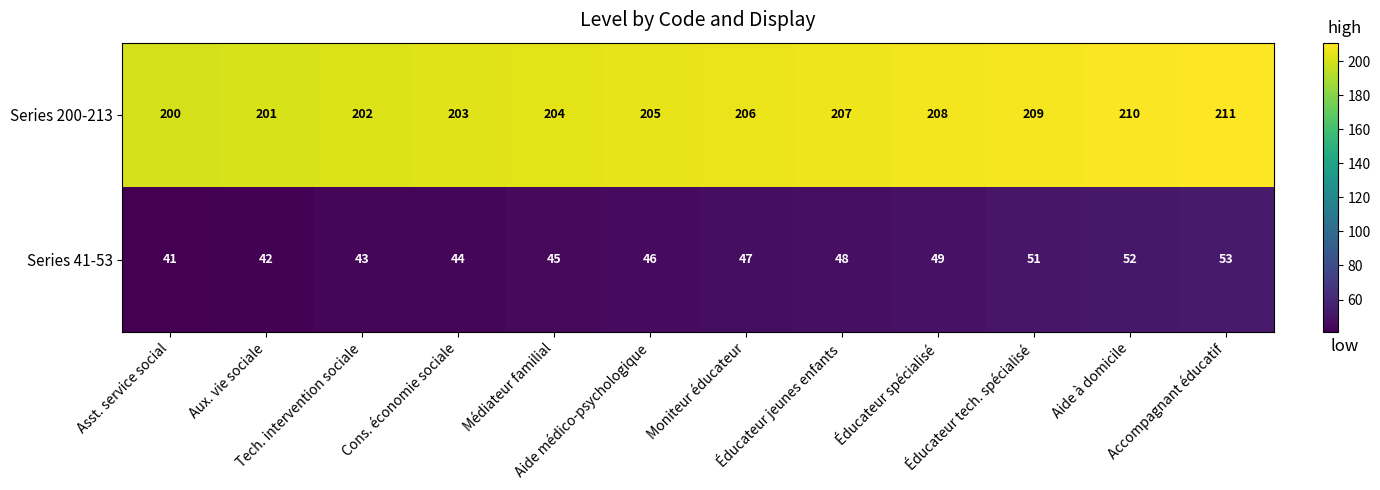

Which series has the widest spread of values?

Series 41-53